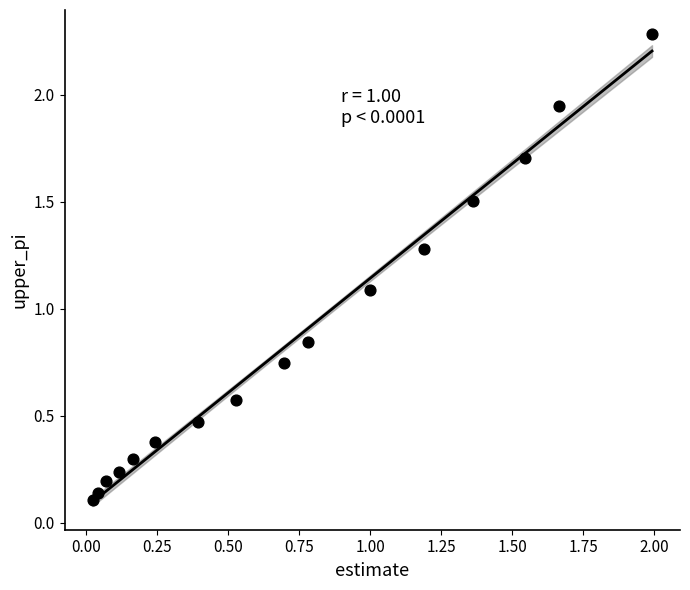

What is the range of Y values (max minus min)?

2.2